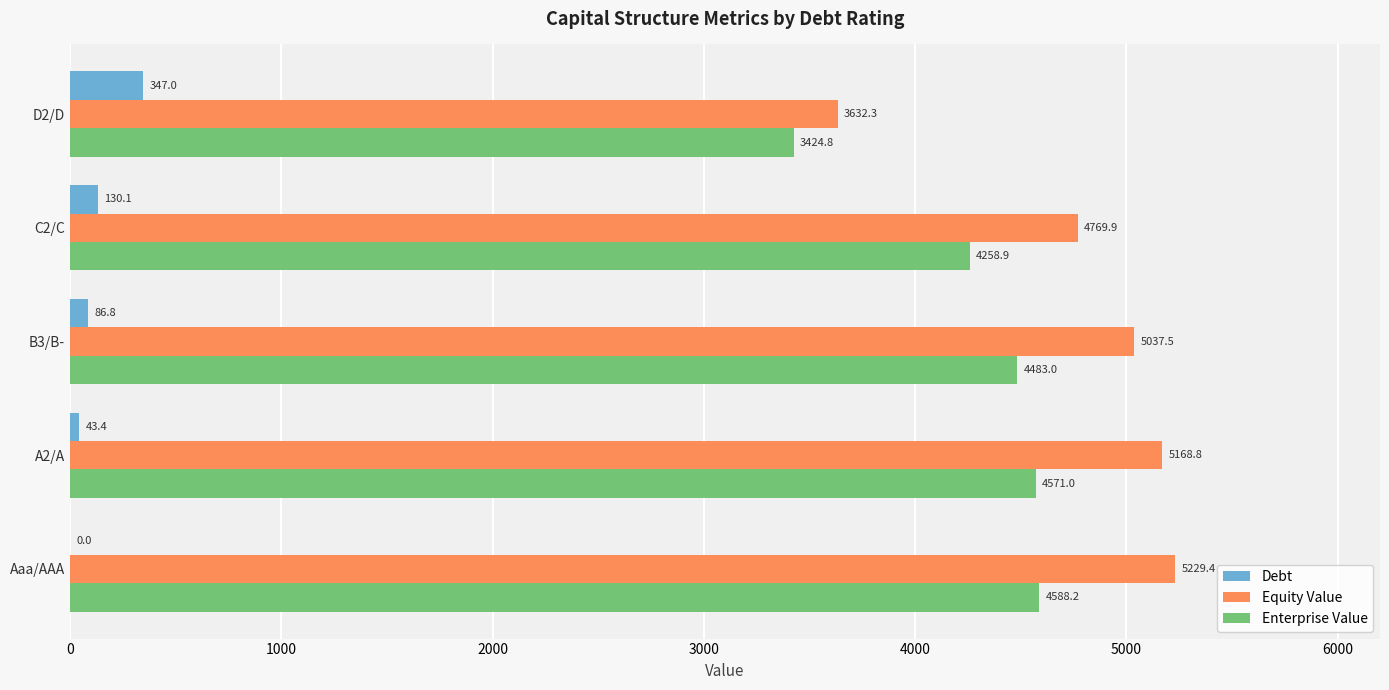

Which series has the widest spread of values?

Equity Value